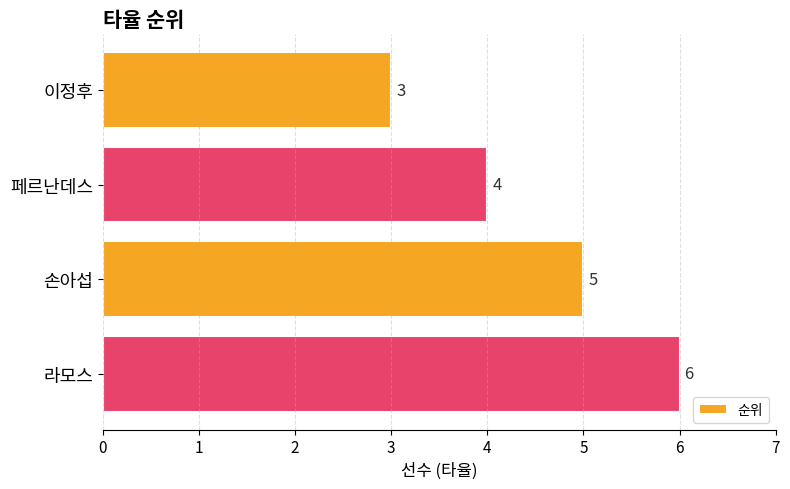

How many bars are there in total?

4